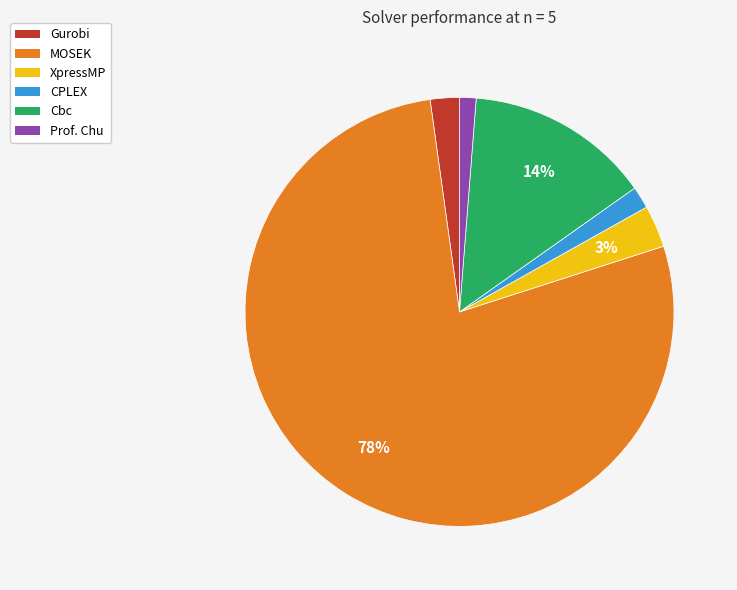

Do CPLEX and MOSEK together represent more than half of the pie?

Yes